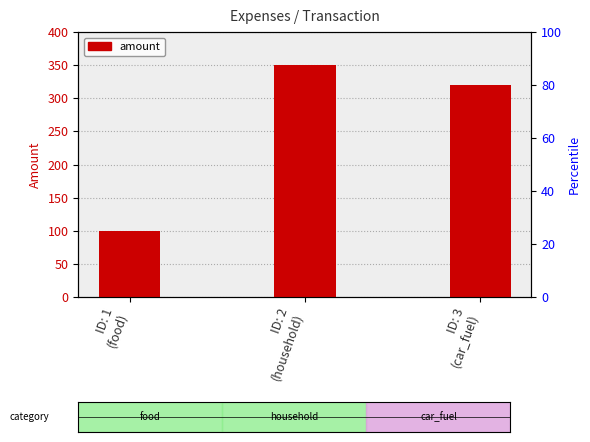

Does the chart contain stacked bars?

No